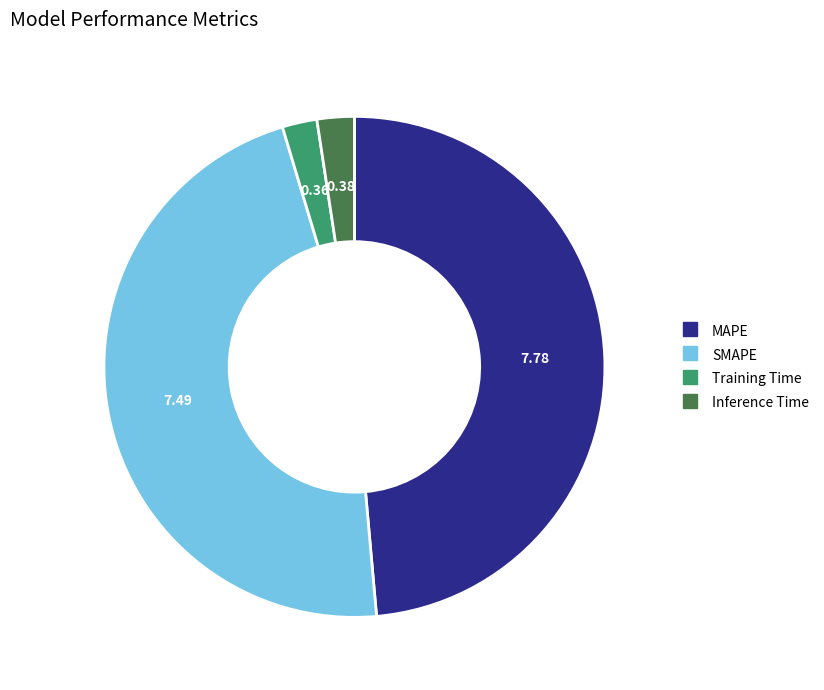

Does Inference Time account for over 50% of the chart?

No